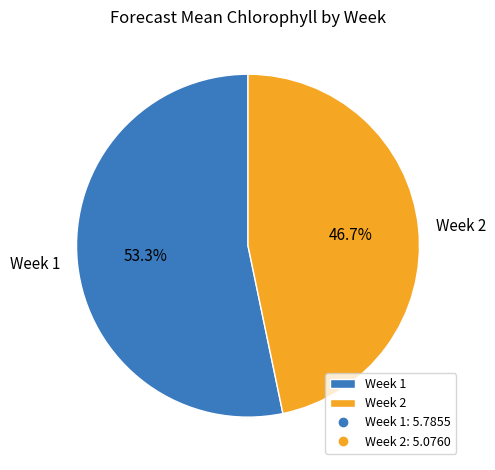

What percentage is the Week 1 slice, to the nearest percent?

53%